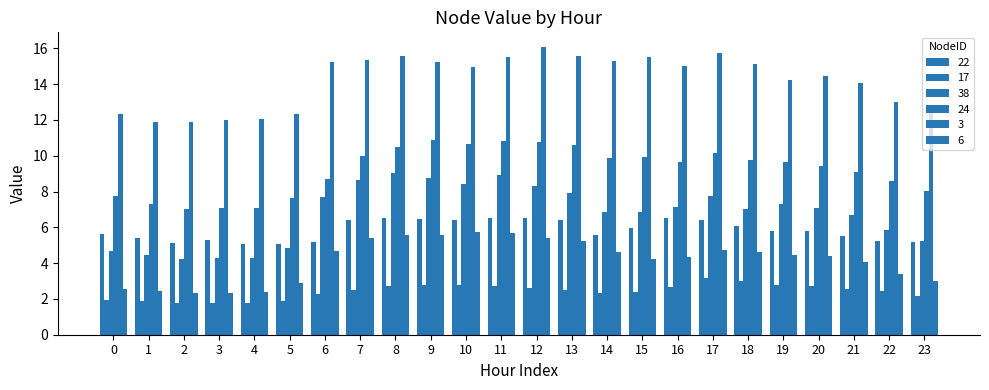

At 16, list the series in order from largest to smallest.

3, 24, 38, 22, 6, 17